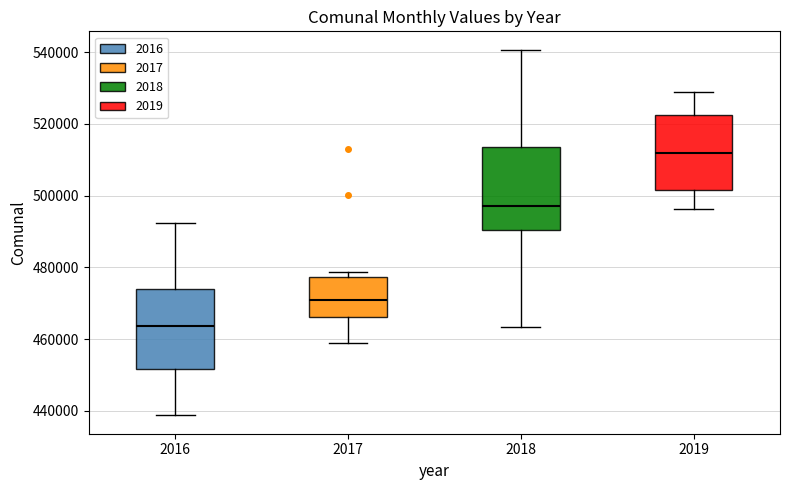

Where is the upper edge of the box at x = 2018 on the y-axis? The values are not printed on the chart, so give them approximately, as read against the axis.

514000